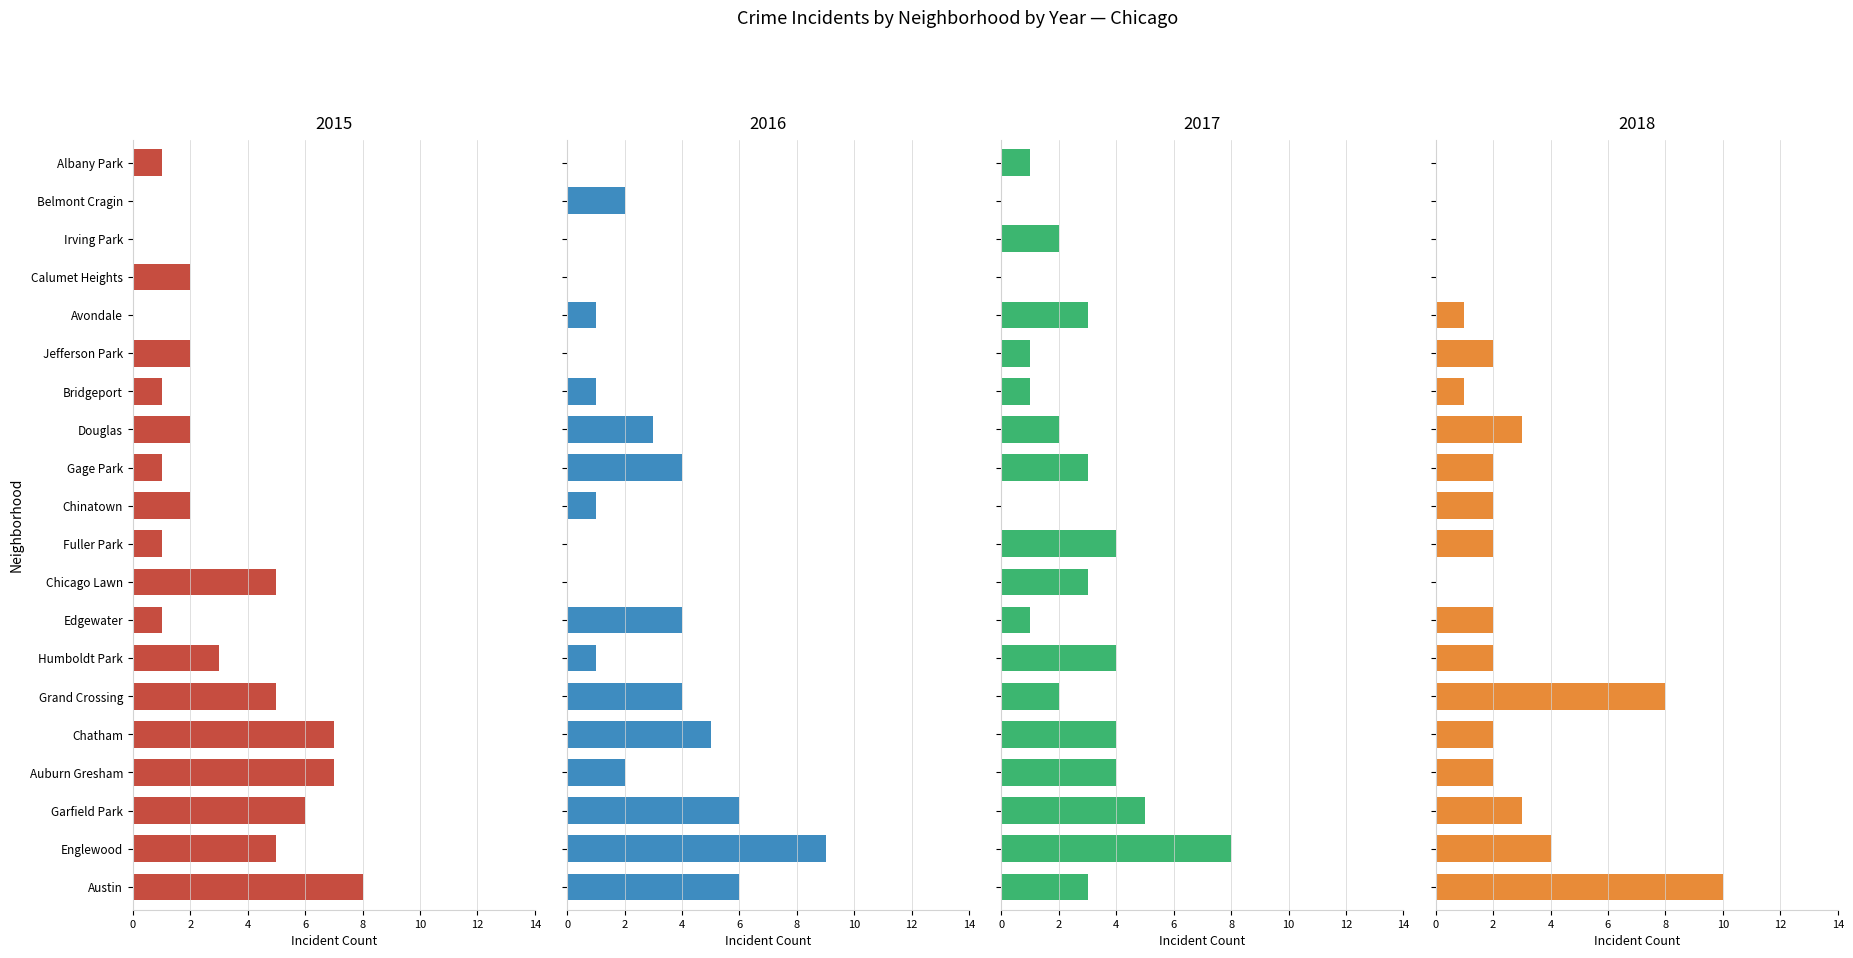

What is the spread (max minus min) of values at Gage Park?

3